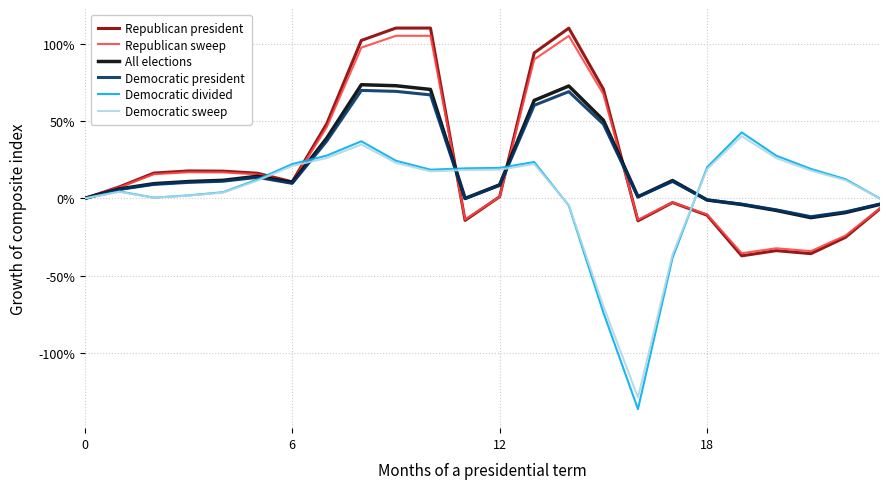

What is the highest value of the Democratic divided series?

42.6